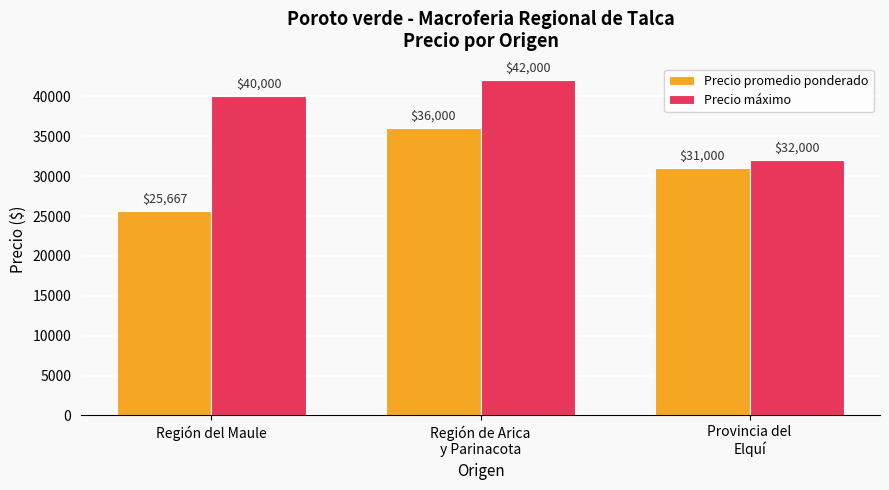

True or false: Precio máximo has a value of 46244.6 at Provincia del
Elquí.

False